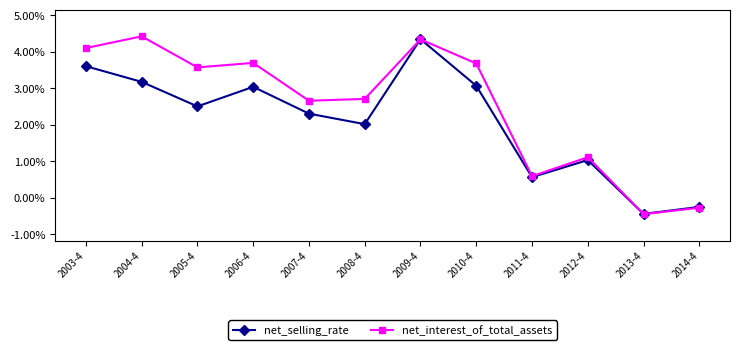

Which series has the largest range (max minus min)?

net_interest_of_total_assets